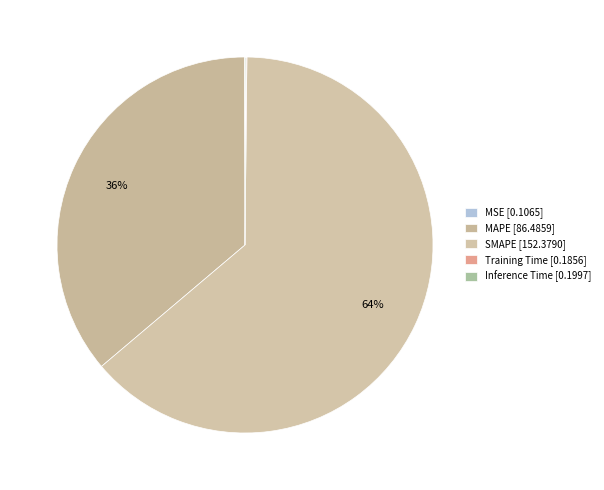

Which category accounts for the majority?

SMAPE